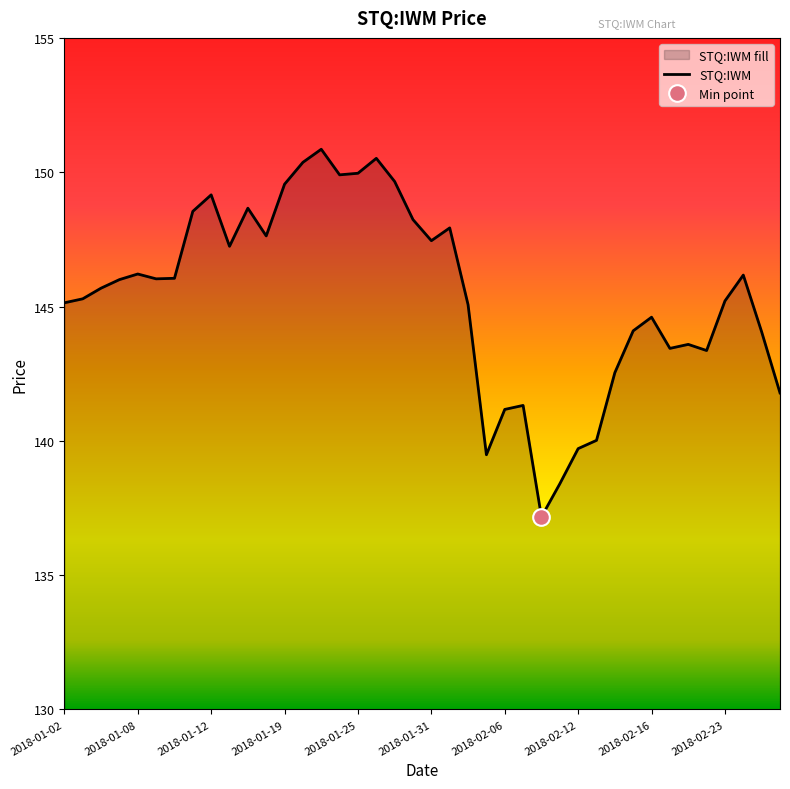

True or false: the data shows 149.7 at 18.

True